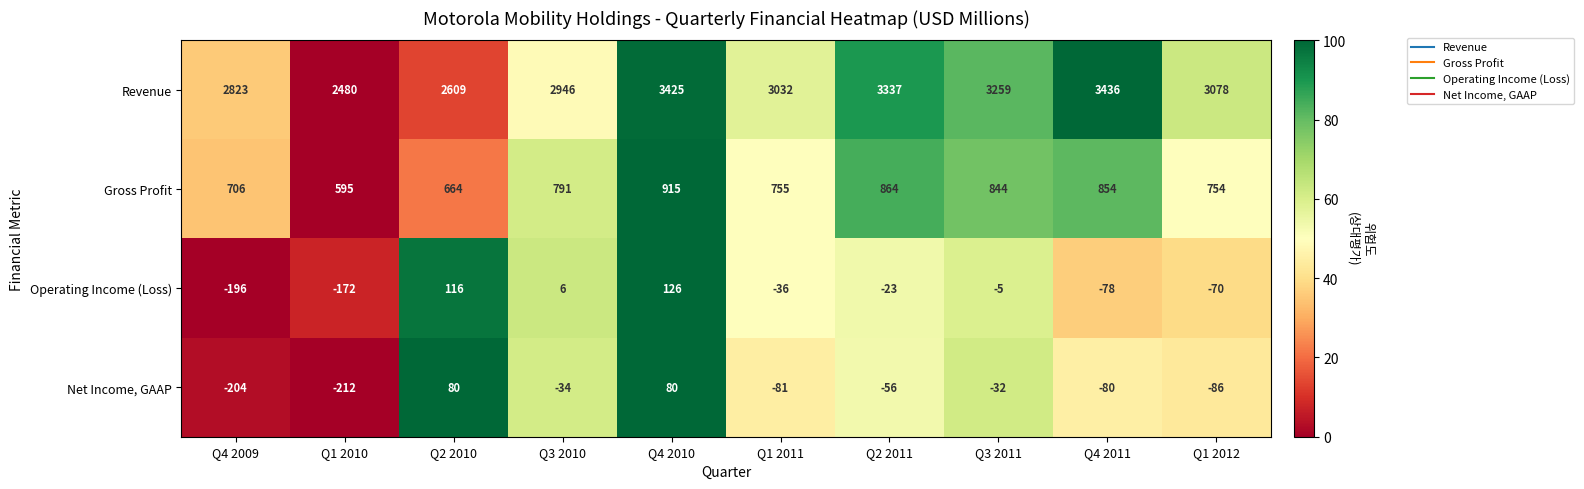

Where is Revenue nearest to the value 2958?

Q3 2010